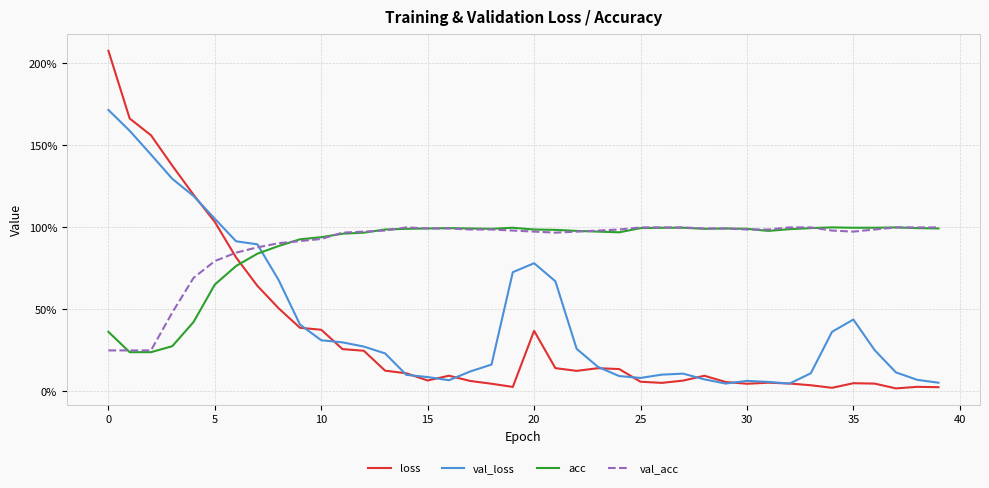

What are all the series names shown in the legend?

loss, val_loss, acc, val_acc